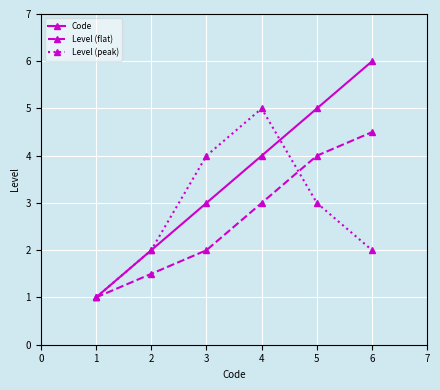

Is it true that Level (flat) equals 3.0 at 4?

True